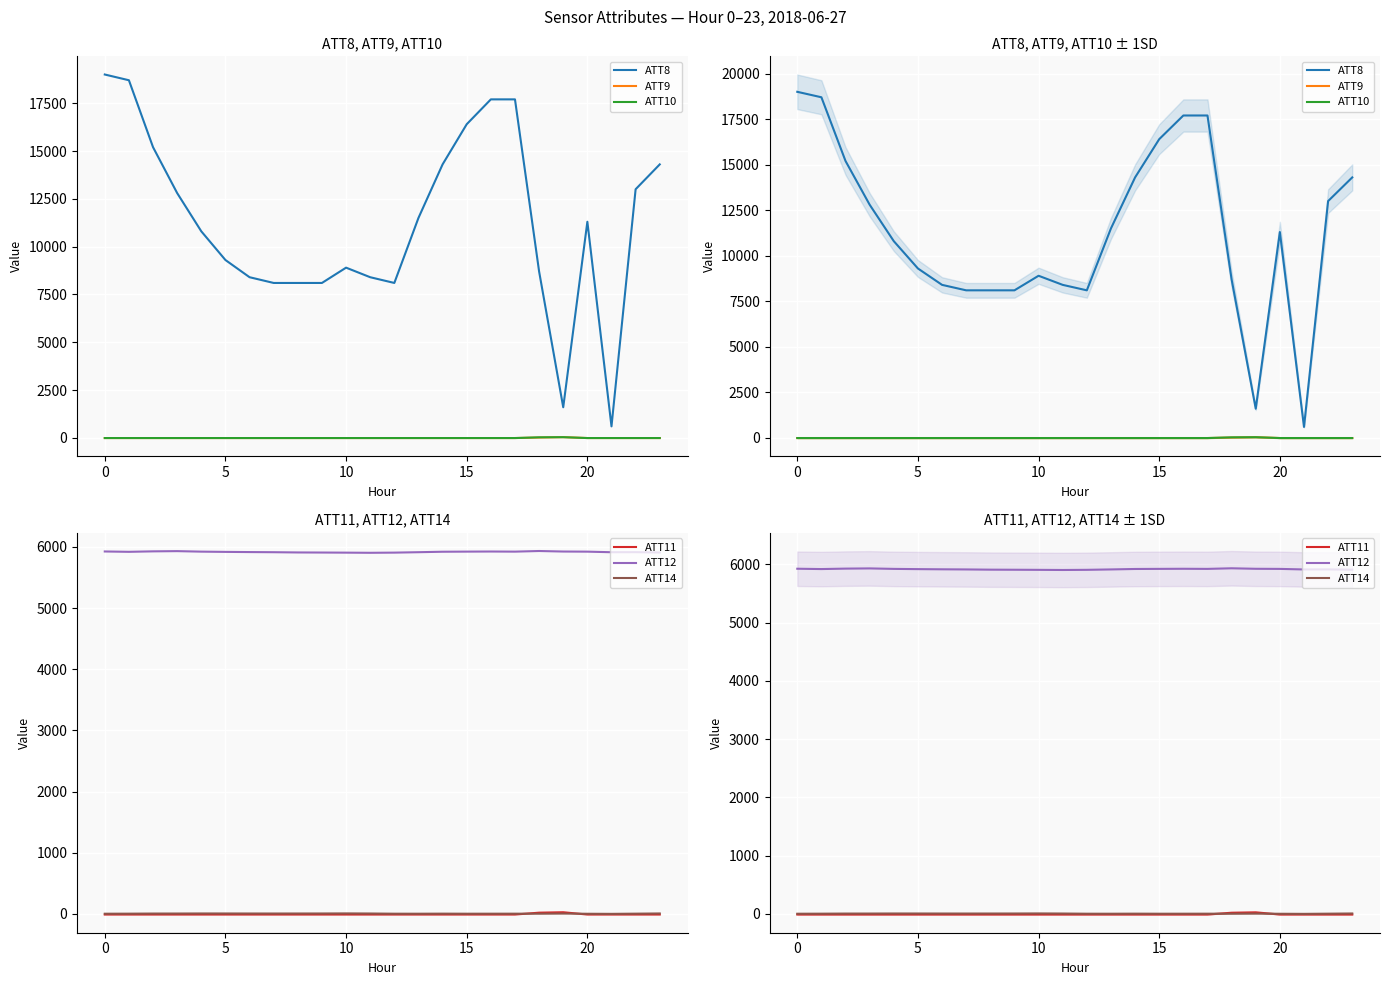

How many lines are shown in the chart?

6